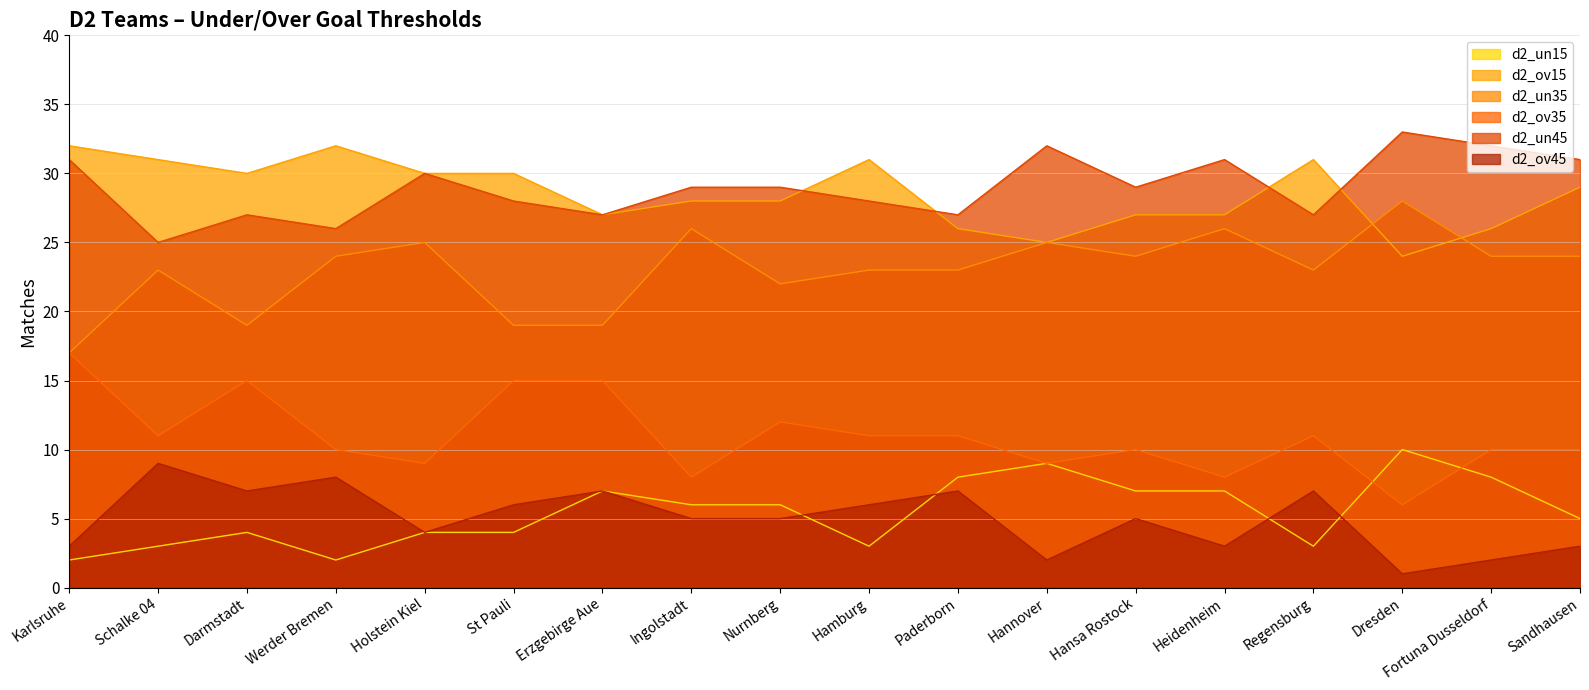

What is the sum of the d2_ov15 values at Nurnberg and Karlsruhe?

60